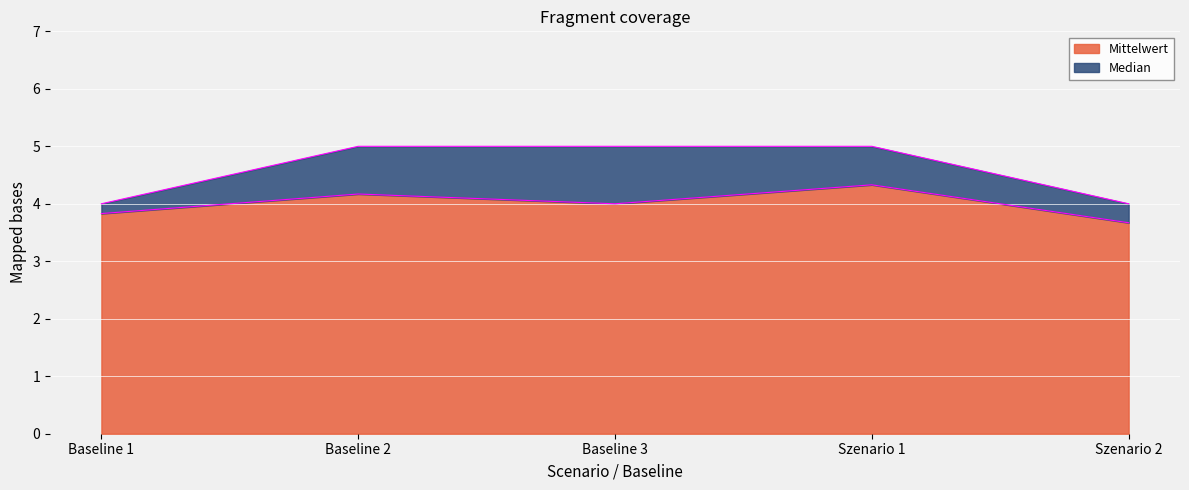

At which label does Median reach its peak?

Baseline 2